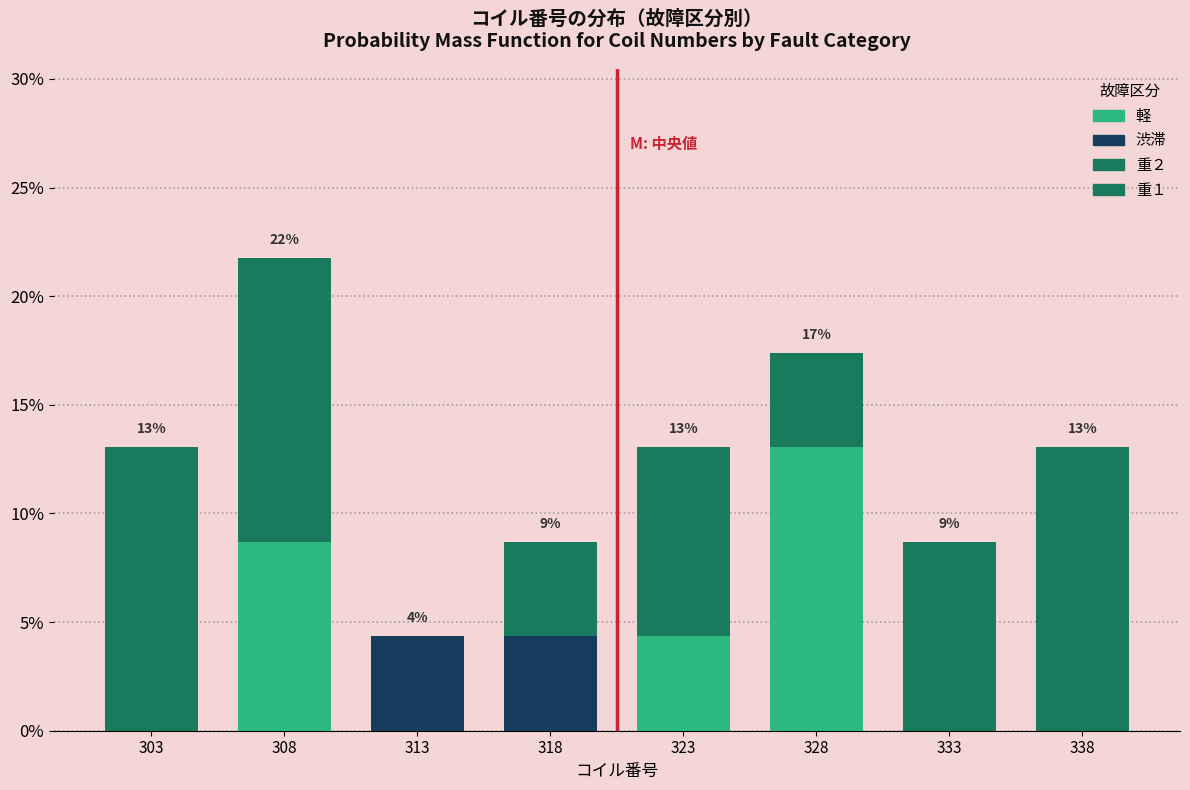

Are the bars horizontal?

No